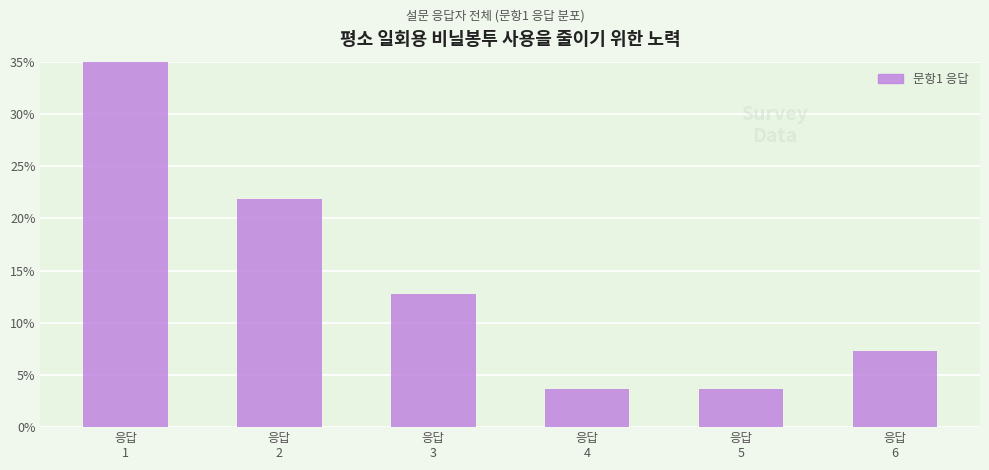

What is the difference between the maximum and minimum values?

47.3